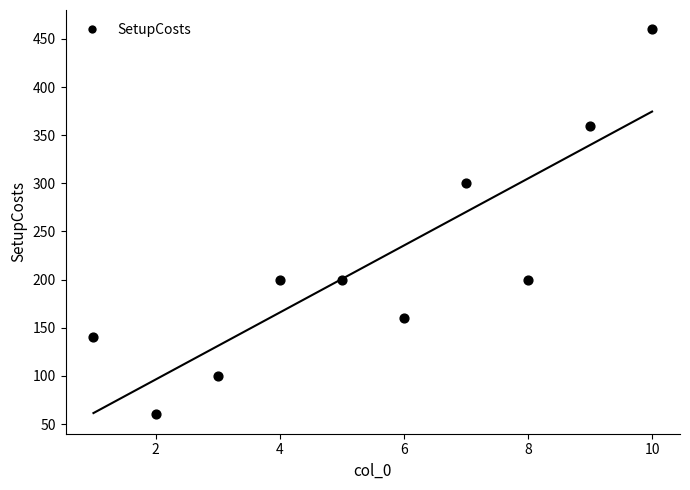

What Y value in the scatter plot is closest to 260?

300